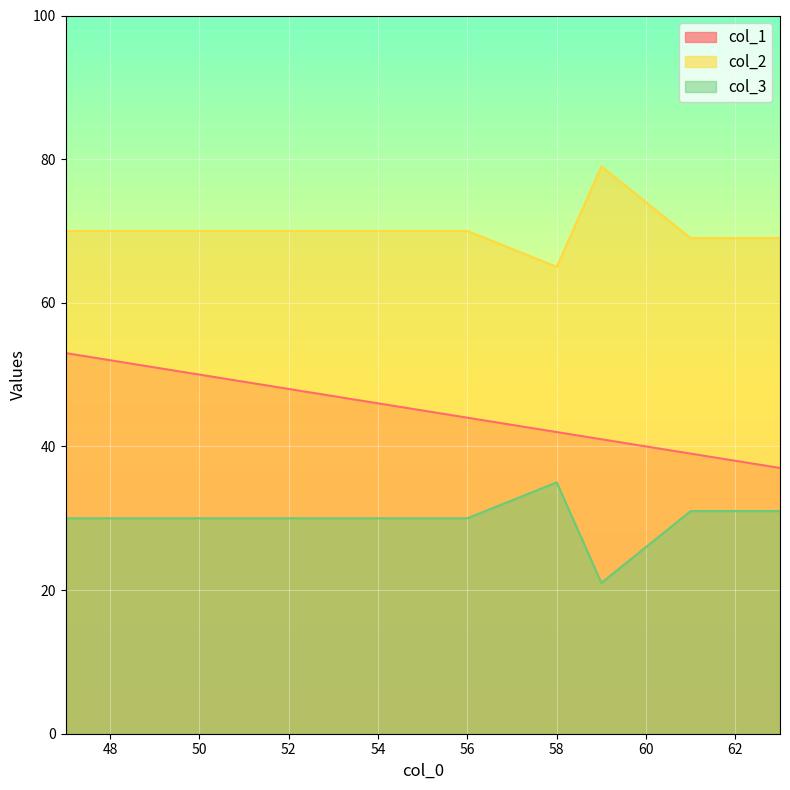

Rank the series at 61 from highest to lowest value.

col_2, col_1, col_3